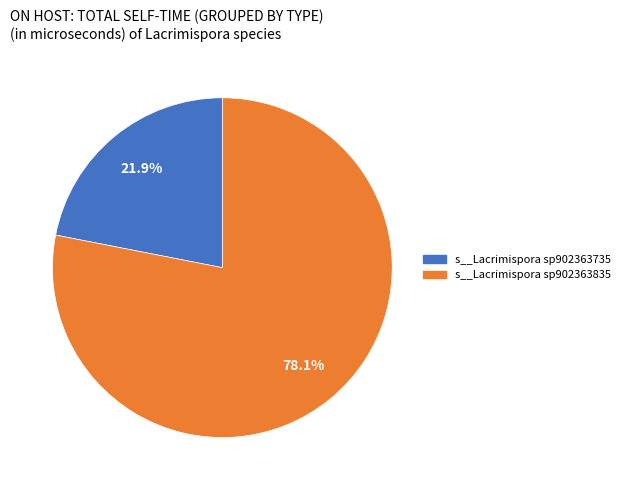

Which has a higher value, s__Lacrimispora sp902363735 or s__Lacrimispora sp902363835?

s__Lacrimispora sp902363835